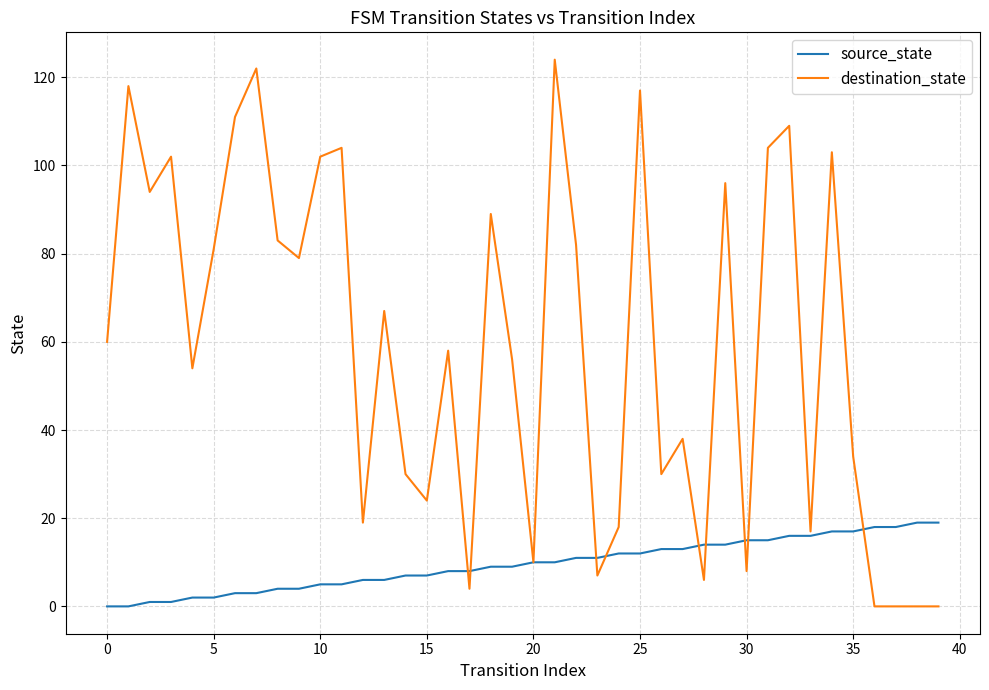

Rank the series by their maximum value, from highest to lowest.

destination_state, source_state